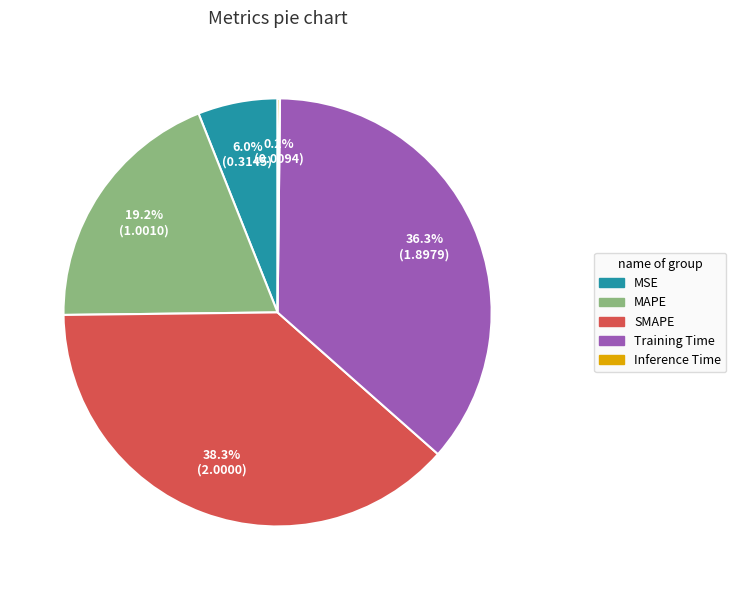

What percentage is the Training Time slice, to the nearest percent?

36%